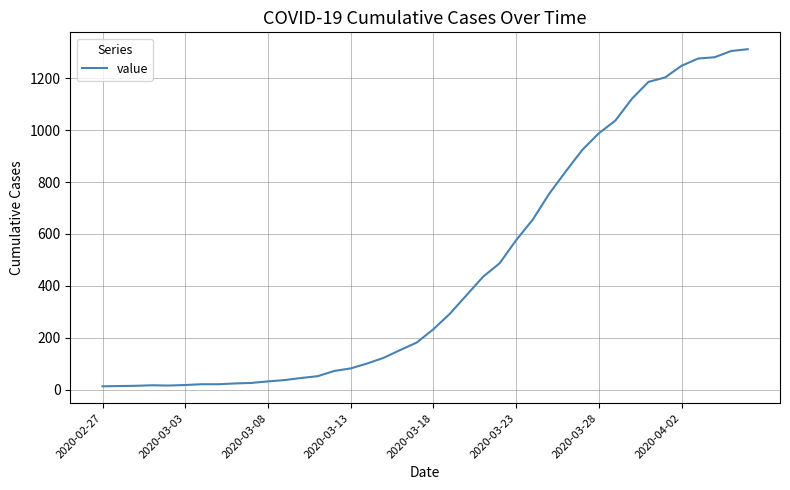

What is the greatest value displayed?

1312